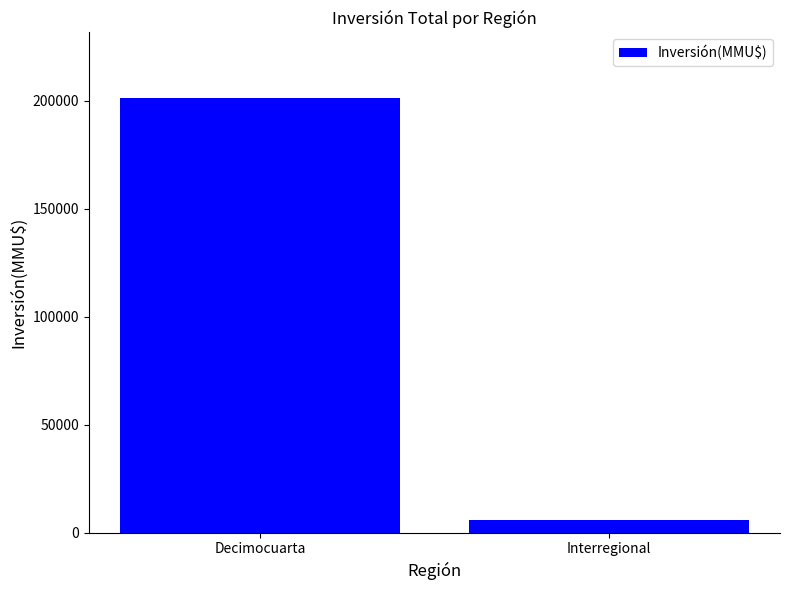

What is the difference between the values at Decimocuarta and Interregional?

195551